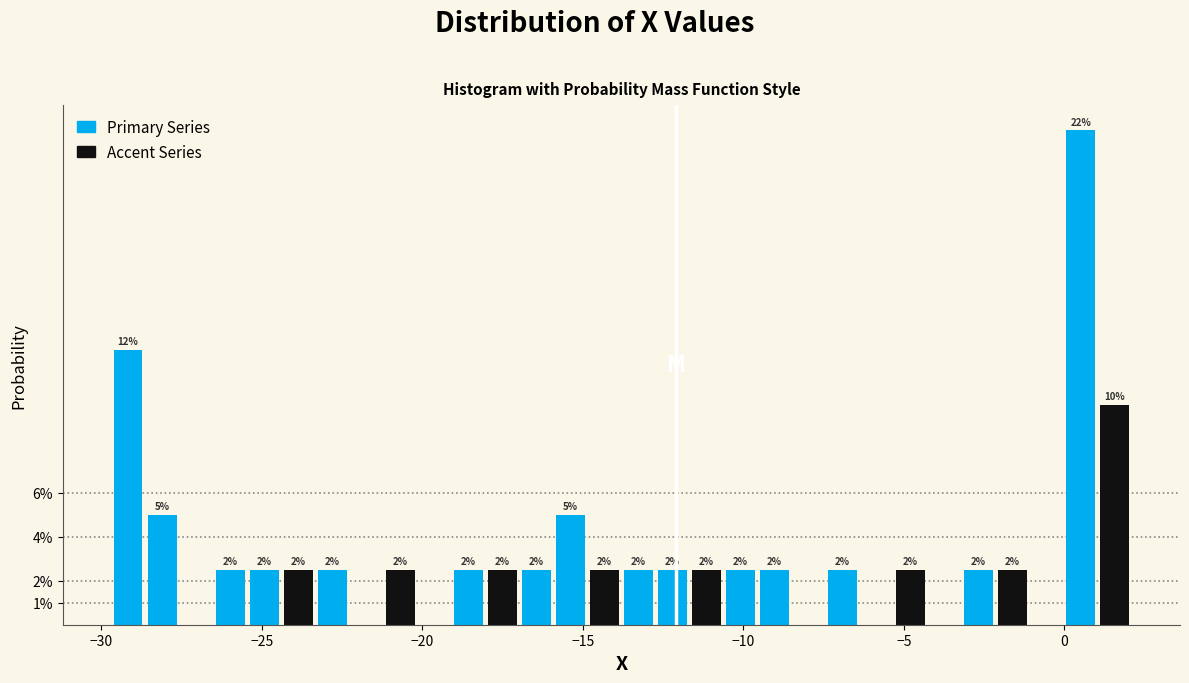

Around what value on the x-axis is the tallest bar? Give the approximate position of its centre, as read against the axis.

0.5